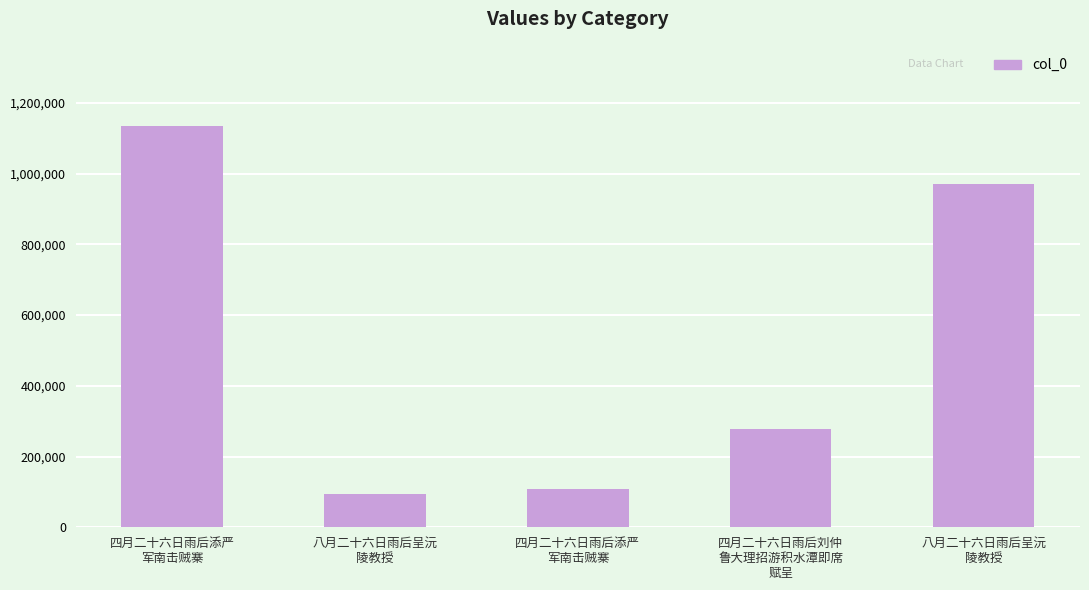

Does the chart contain any negative values?

No